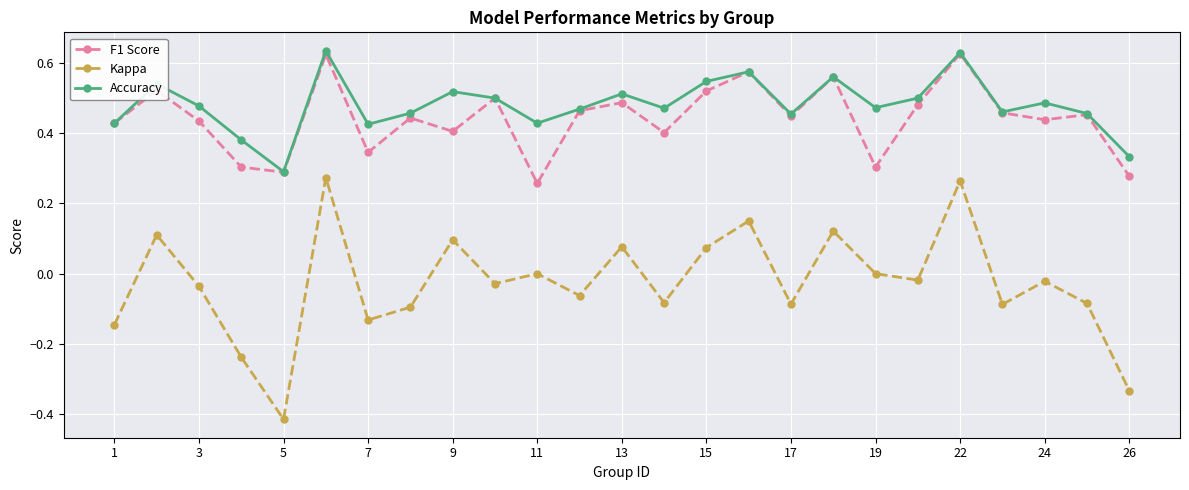

Which series has the widest spread of values?

Kappa